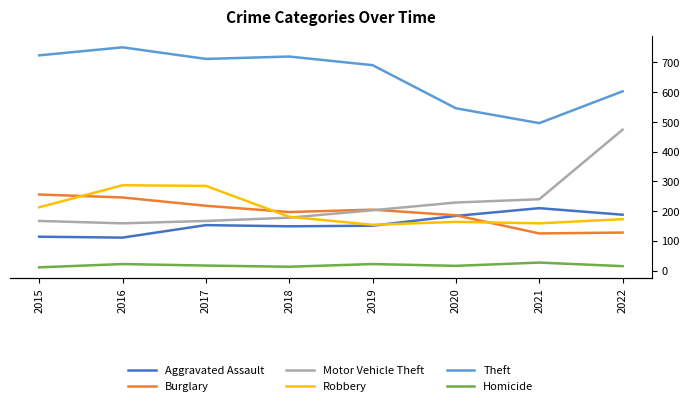

Where is the first local maximum for Homicide?

2016